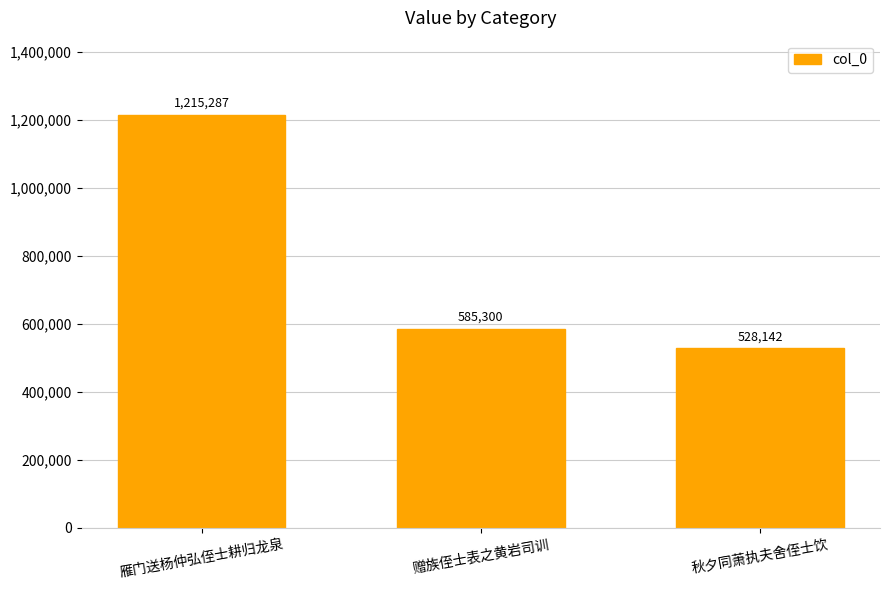

At which label does the data first exceed 585300?

雁门送杨仲弘侄士耕归龙泉